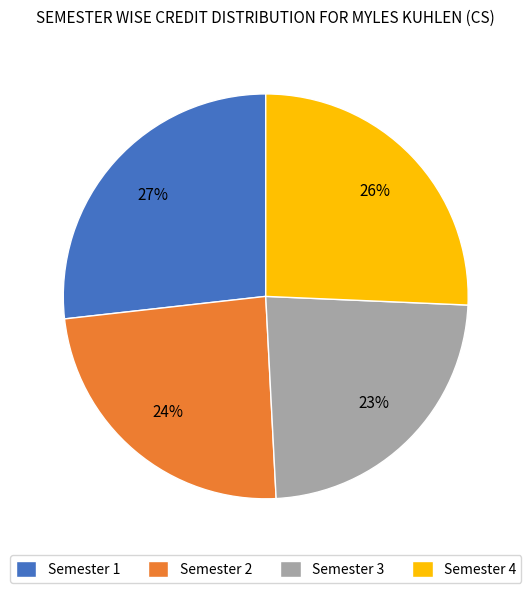

What is the ratio of the value at Semester 1 to the value at Semester 4?

1.0